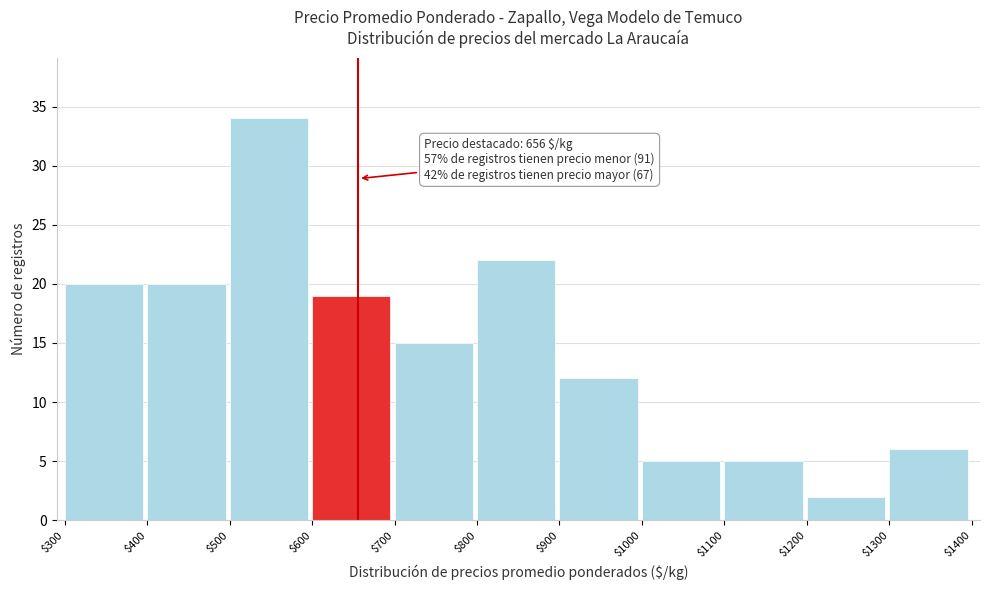

Over which range of the x-axis is the bar tallest?

$500 to $600